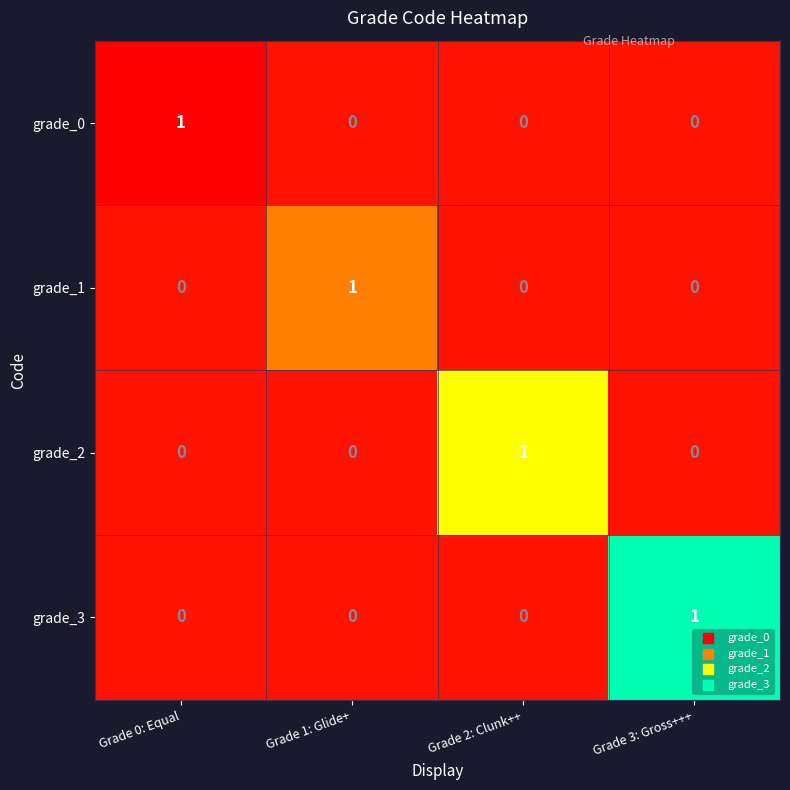

The grade_0 series shows 0 at Grade 1: Glide+. True or false?

True